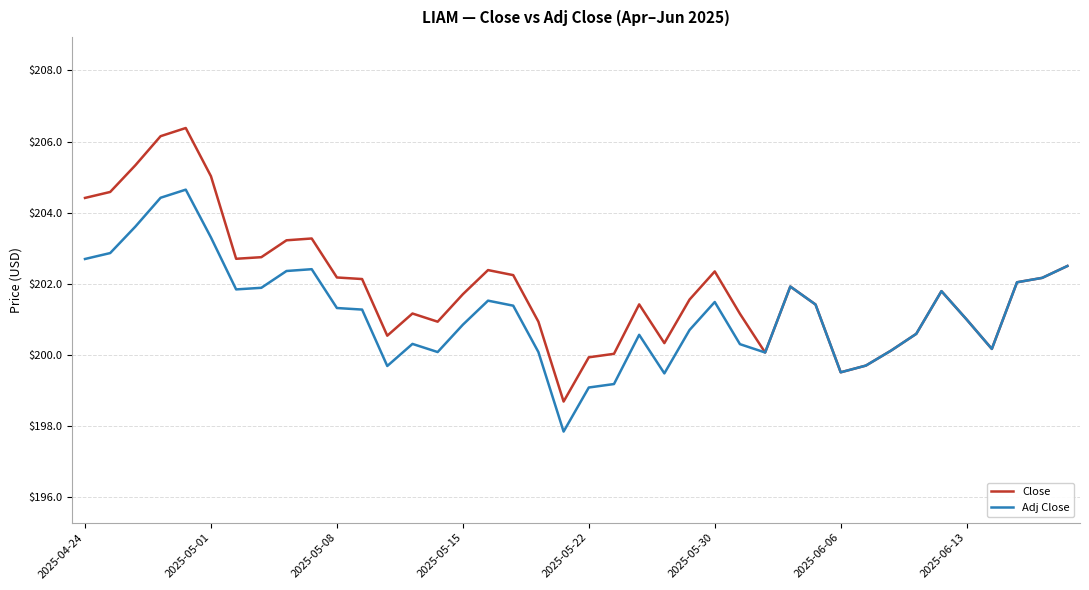

Which series has the widest spread of values?

Close